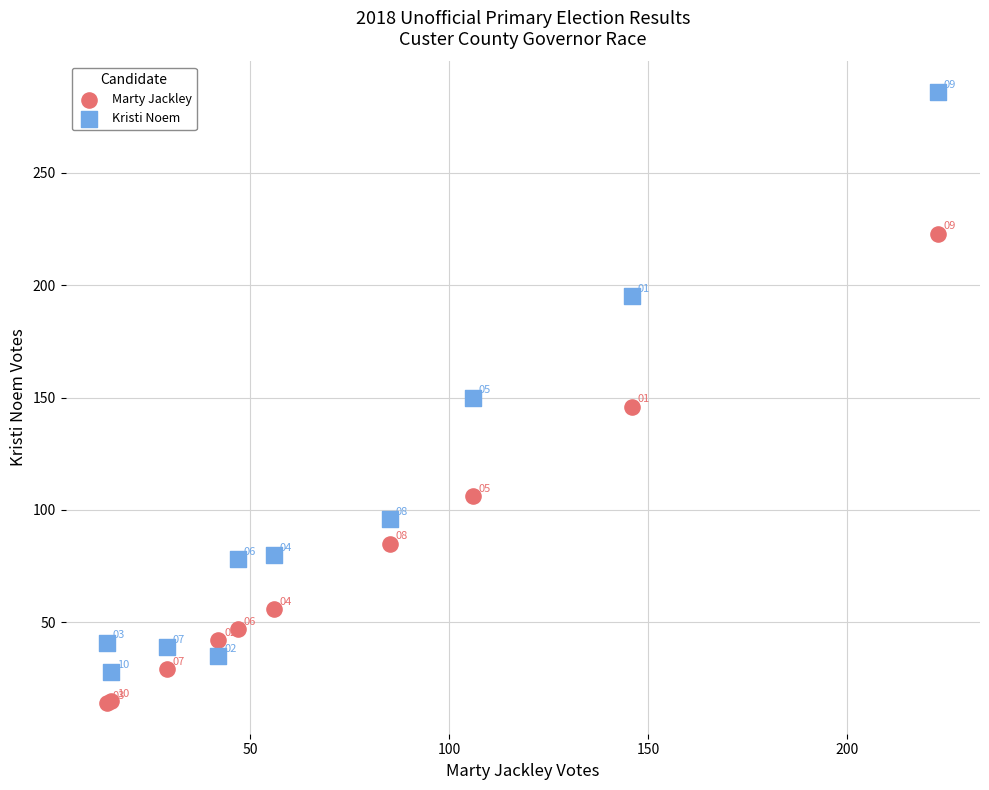

Which series contains the lowest Y value?

Marty Jackley